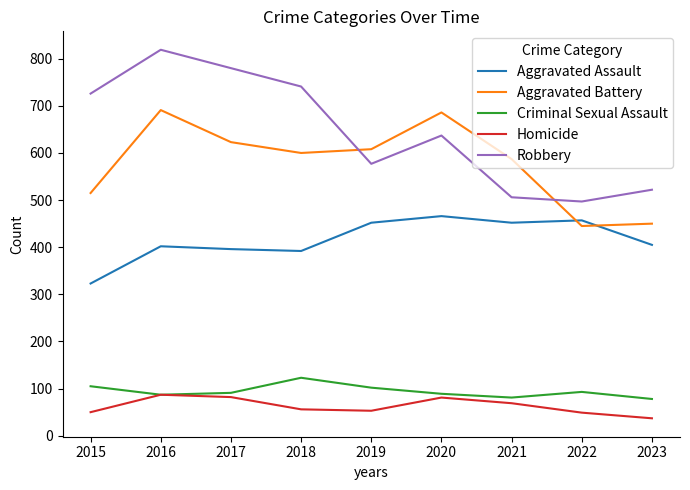

At which label does Criminal Sexual Assault reach its peak?

2018